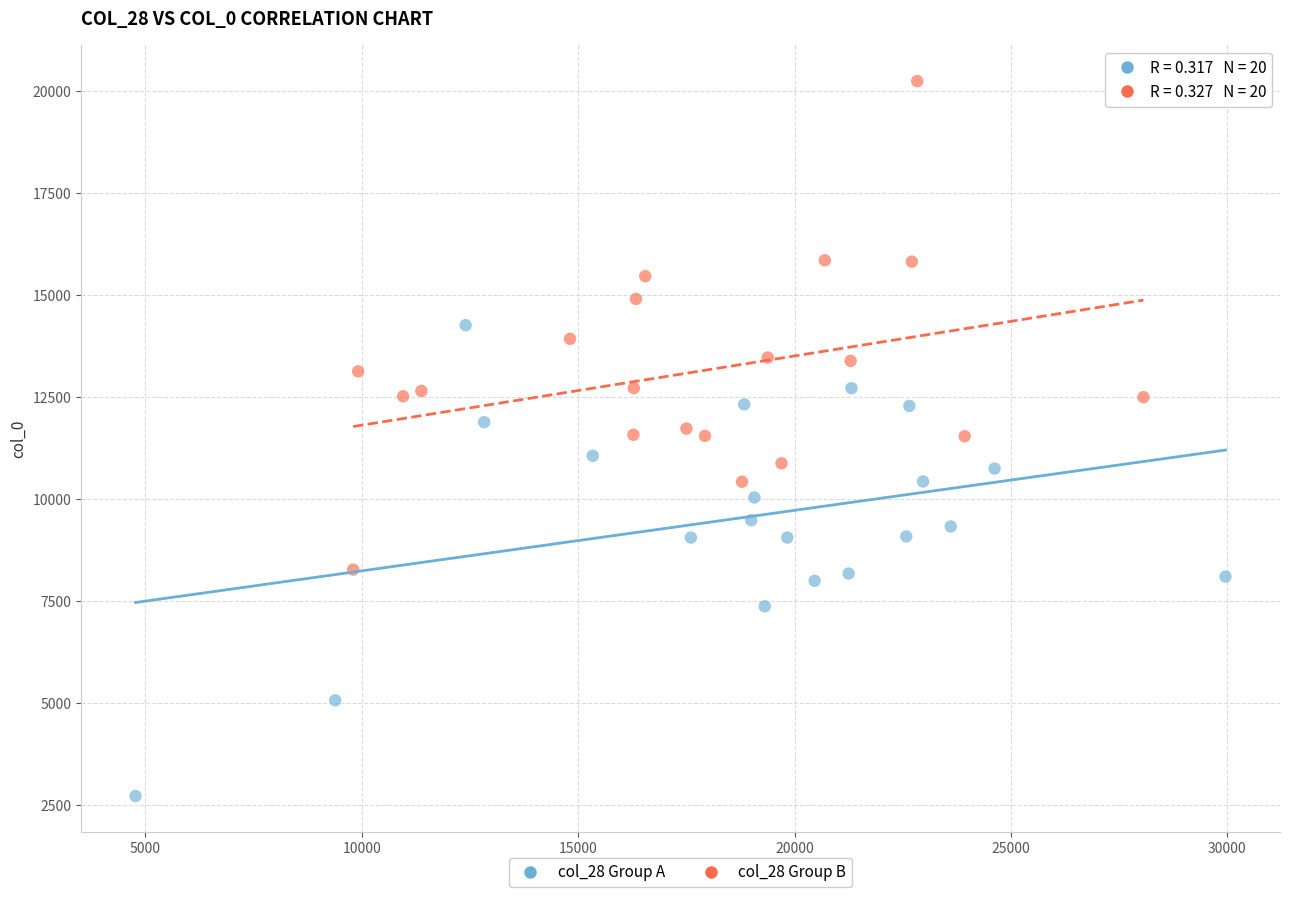

Which series reaches the minimum Y coordinate?

col_28 Group A